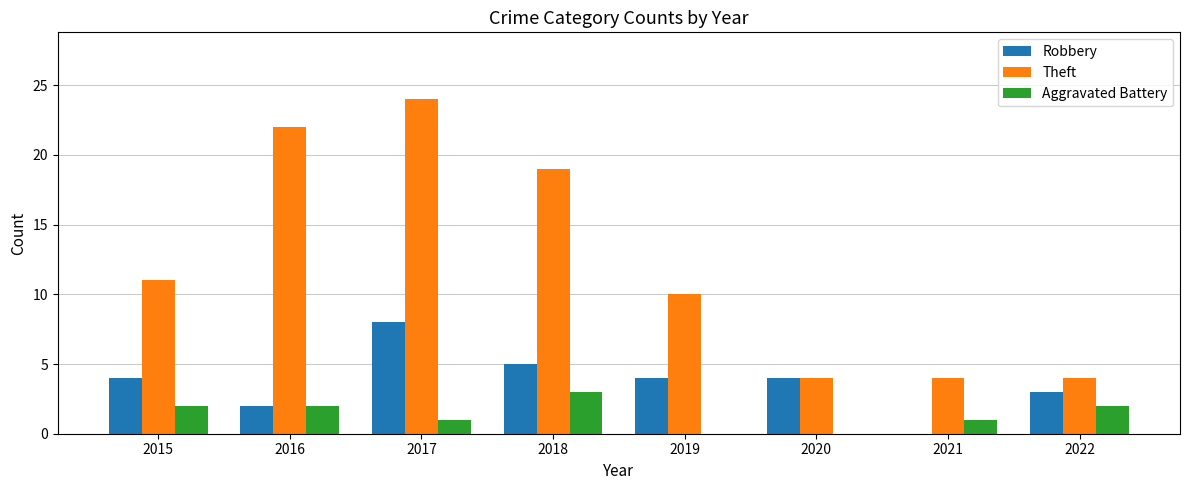

Where is Theft nearest to the value 14?

2015